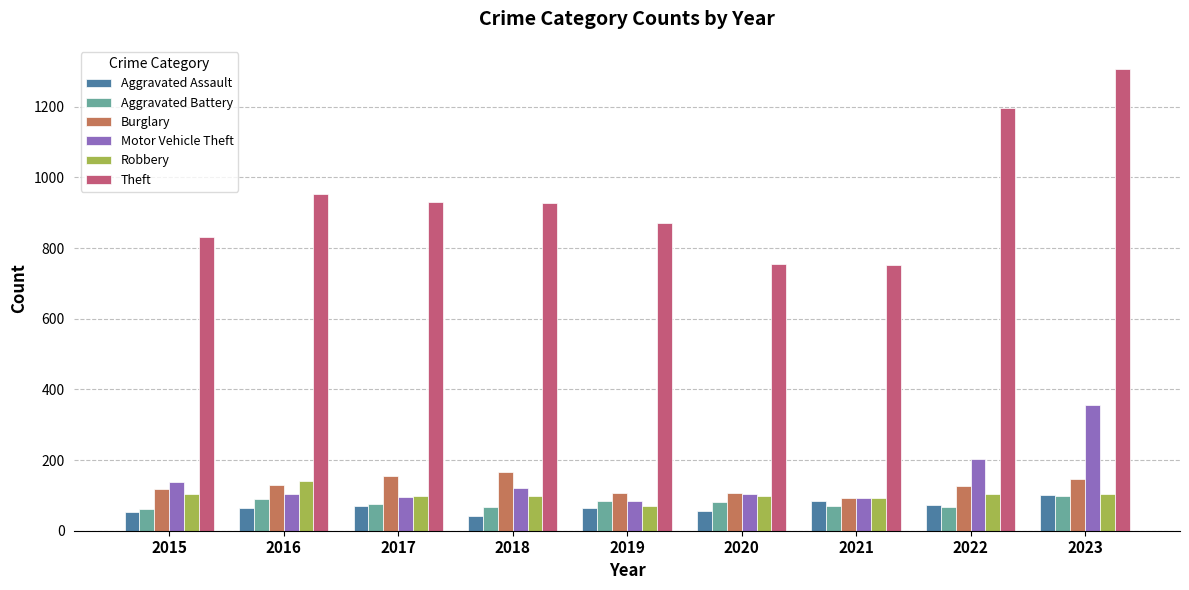

What is the difference between the maximum and minimum values in the Theft series?

554